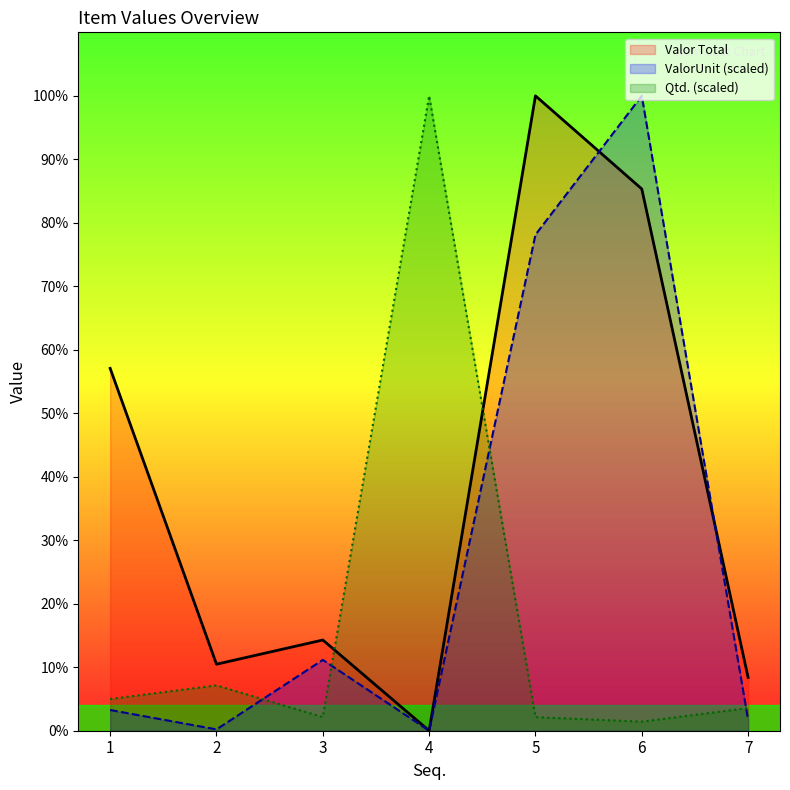

True or false: Valor Total and Qtd. intersect in this chart.

True